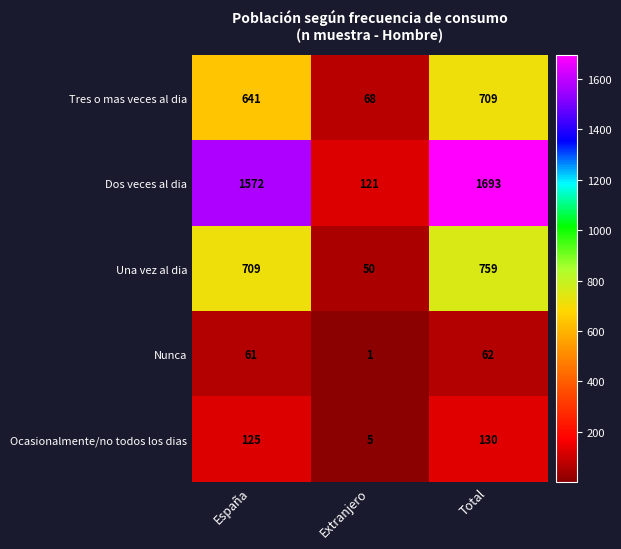

What is the sum of all Ocasionalmente/no todos los dias values?

260